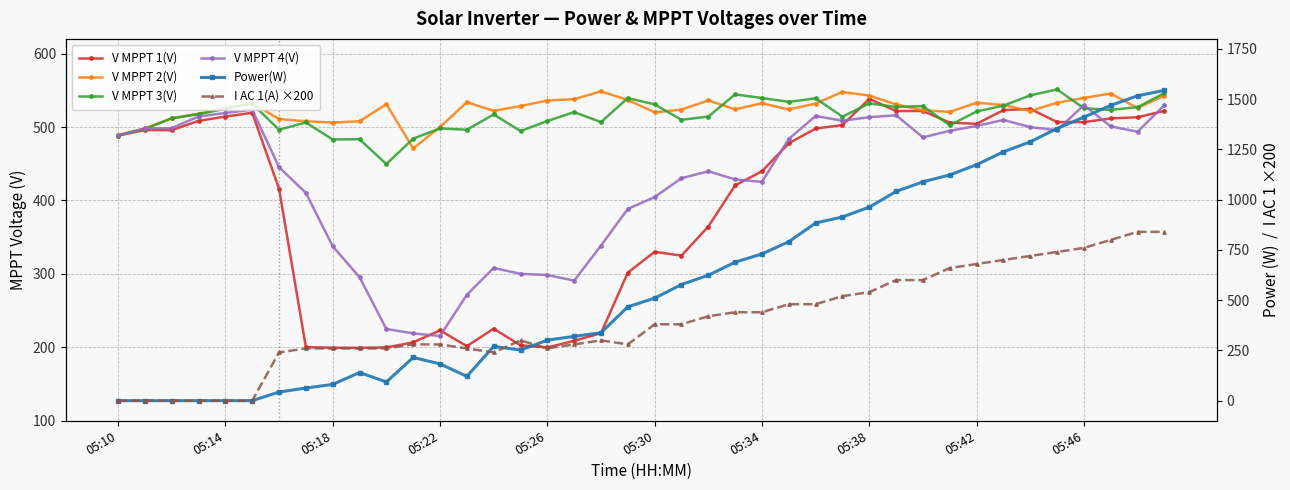

How many data points in V MPPT 1(V) are above 488?

20